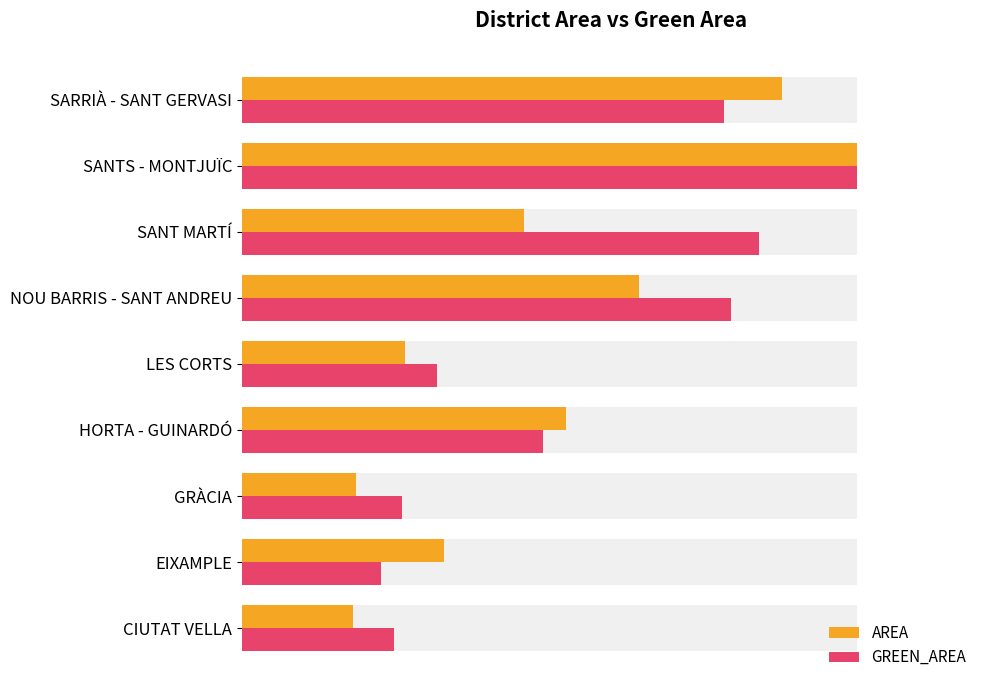

Between NOU BARRIS - SANT ANDREU and SANT MARTÍ, which series saw the biggest shift?

AREA